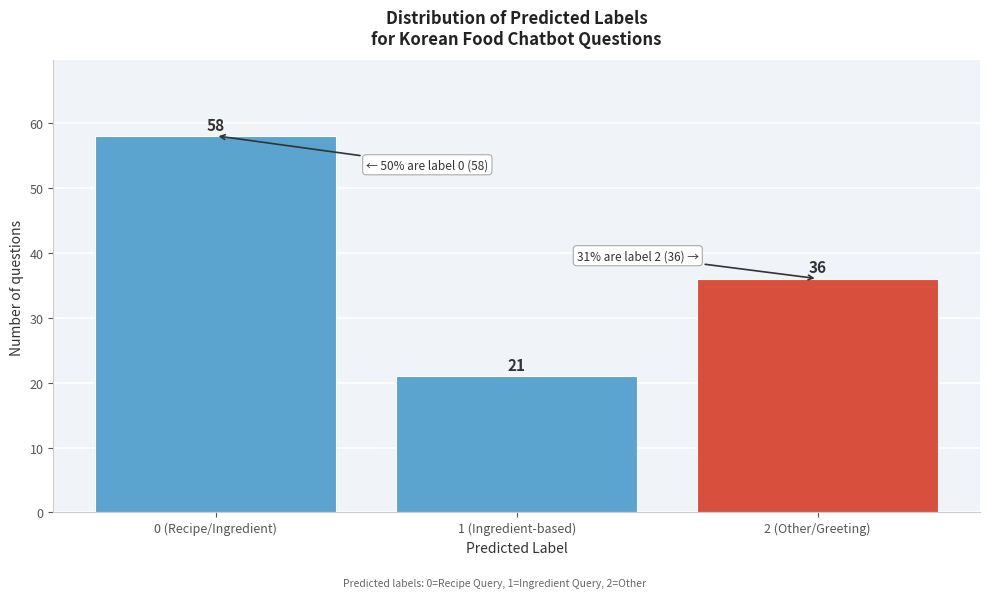

Reading right to left, list all the values displayed in this chart.

36	21	58